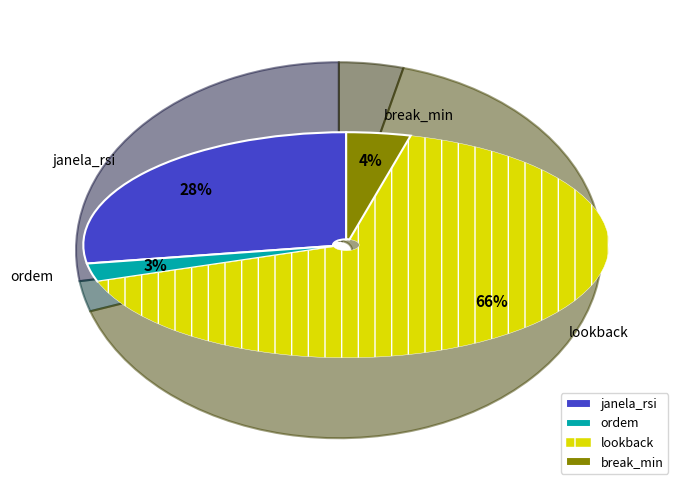

To the nearest percent, what is the average slice percentage?

25%